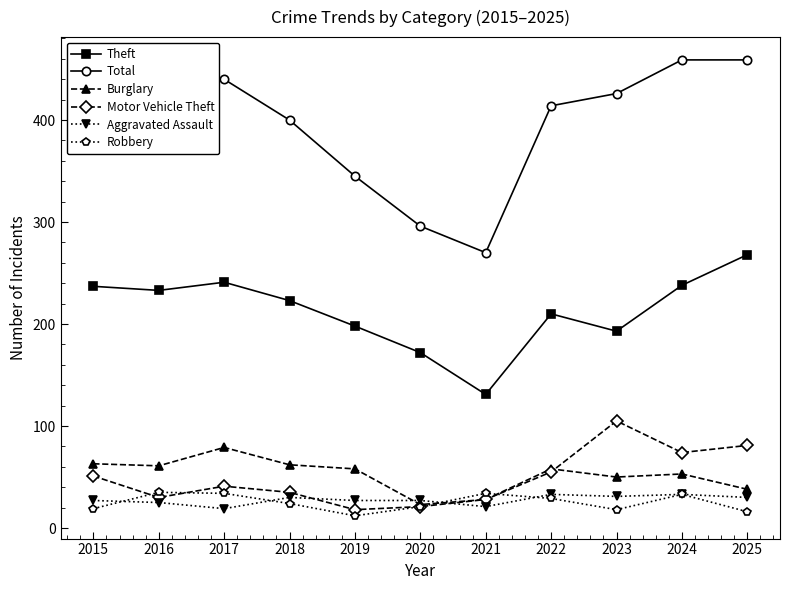

What is the maximum value shown in the chart?

459